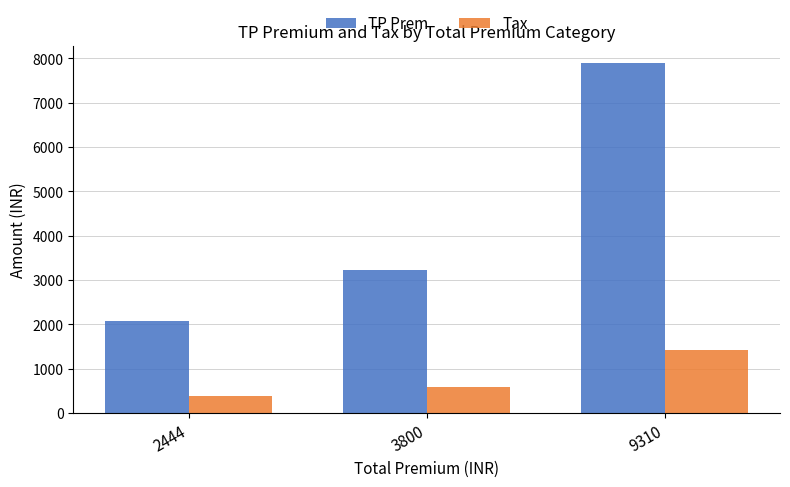

Reading right to left, what are all the values shown in this chart?

TP Prem: 9310=7889.8	3800=3220.3	2444=2071.2
Tax: 9310=1420.2	3800=579.7	2444=372.8